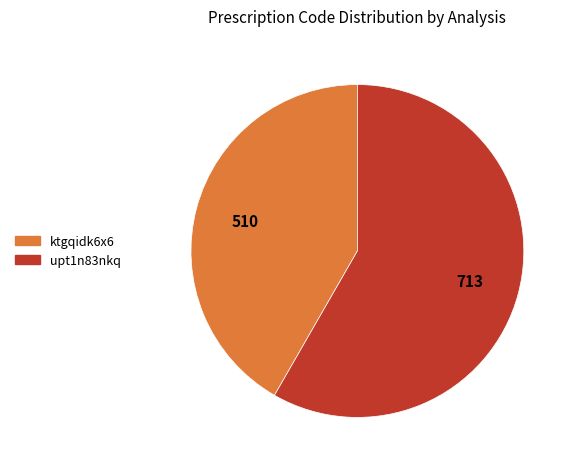

Combined, do ktgqidk6x6 and upt1n83nkq account for over 50%?

Yes